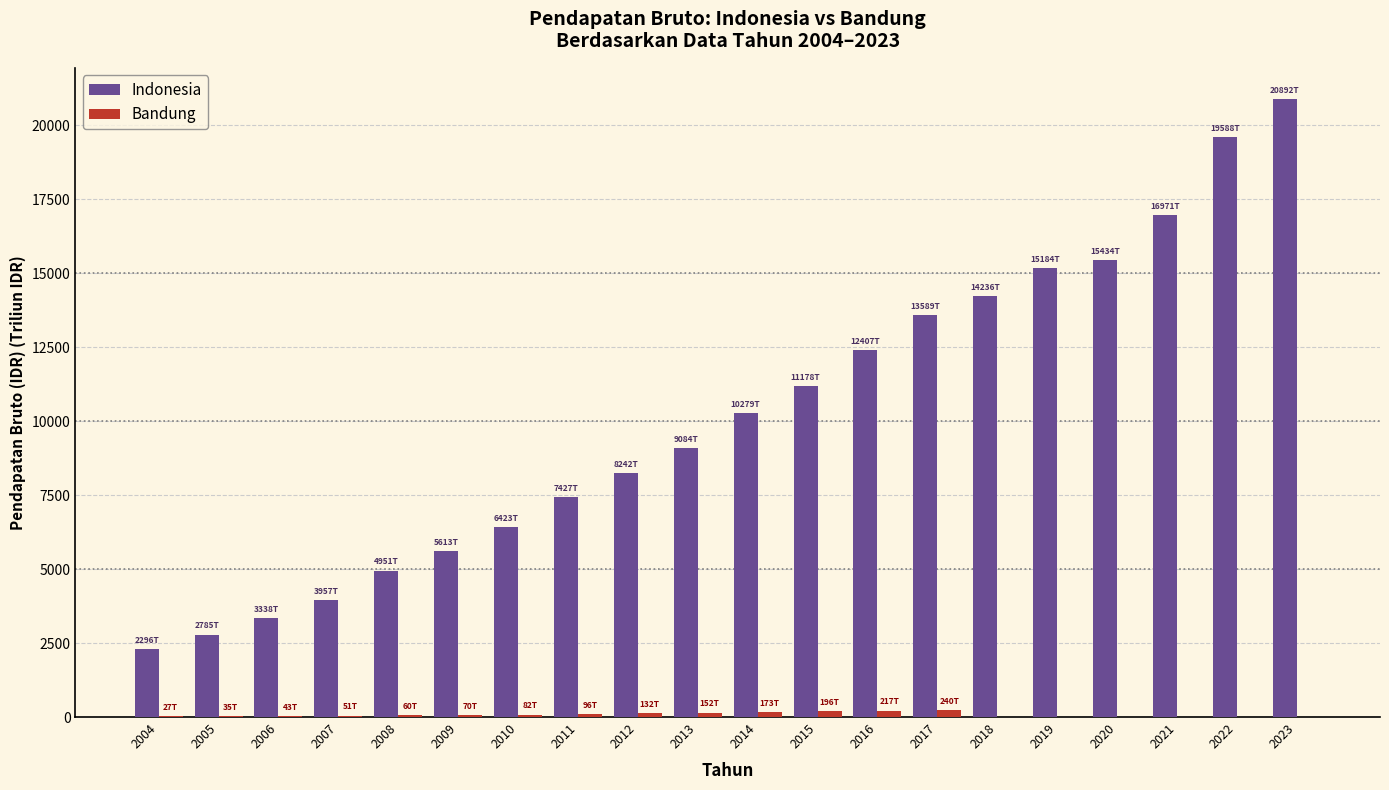

Between 2006 and 2023, which series saw the biggest shift?

Indonesia